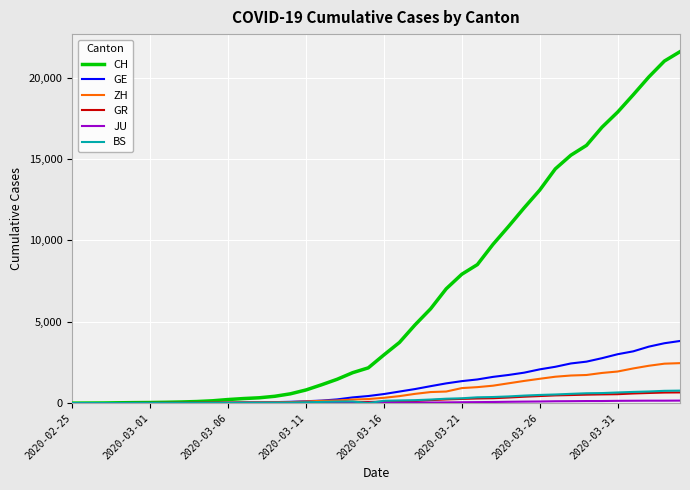

What is the greatest value displayed?

21587